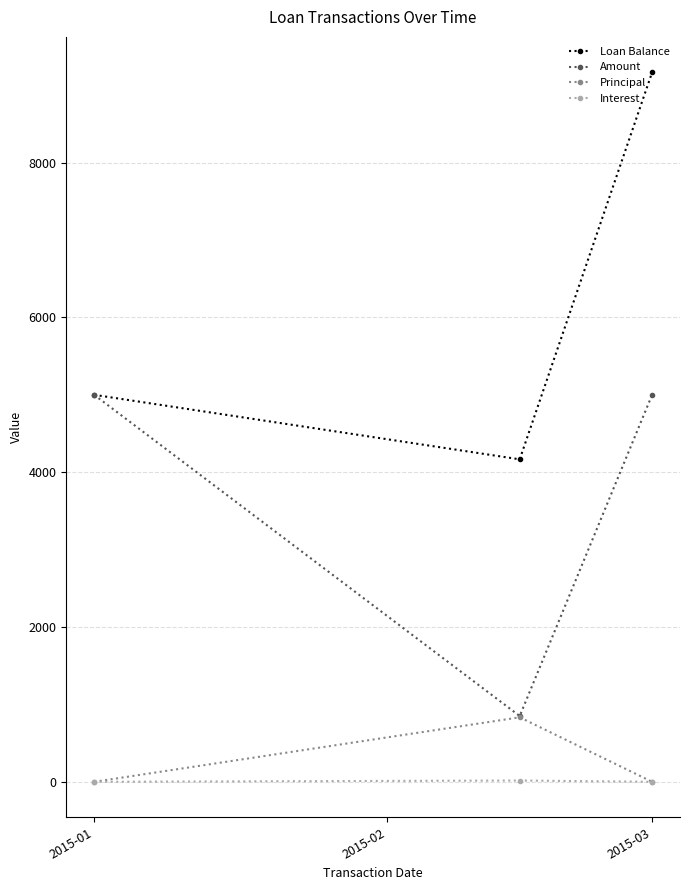

Rank the series by their maximum value, from highest to lowest.

Loan Balance, Amount, Principal, Interest